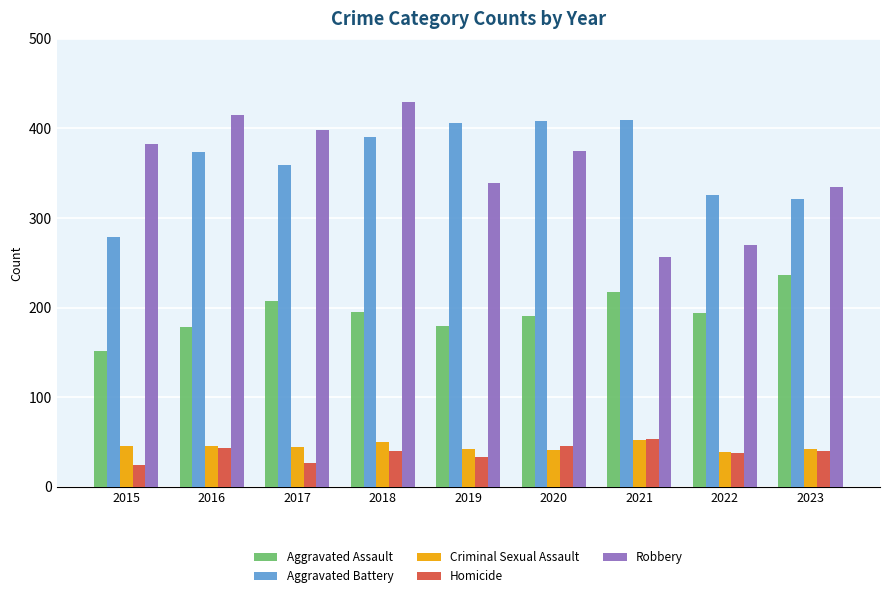

What is the difference between the highest and lowest values at 2021?

358